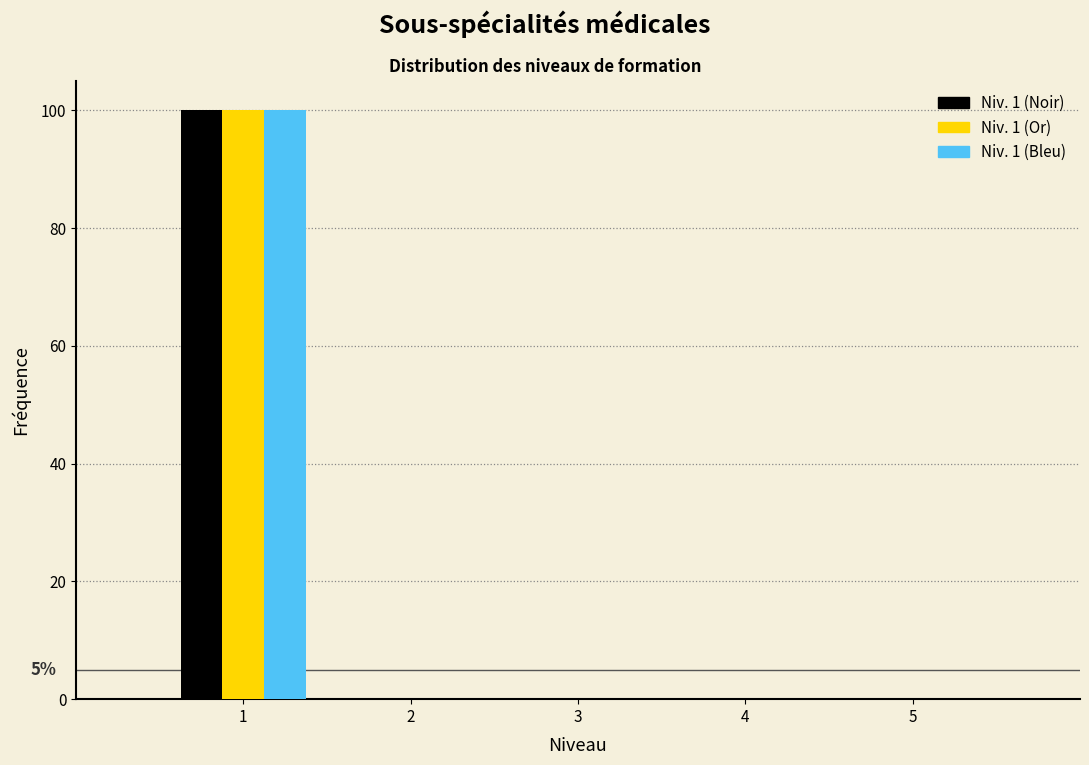

In the Niv. 1 (Or) series, which range on the x-axis has the tallest bar?

0.5 to 1.5